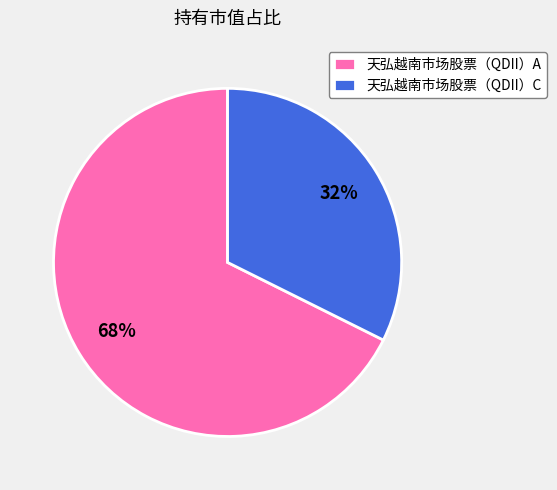

What is the smallest slice in the pie chart?

天弘越南市场股票（QDII）C